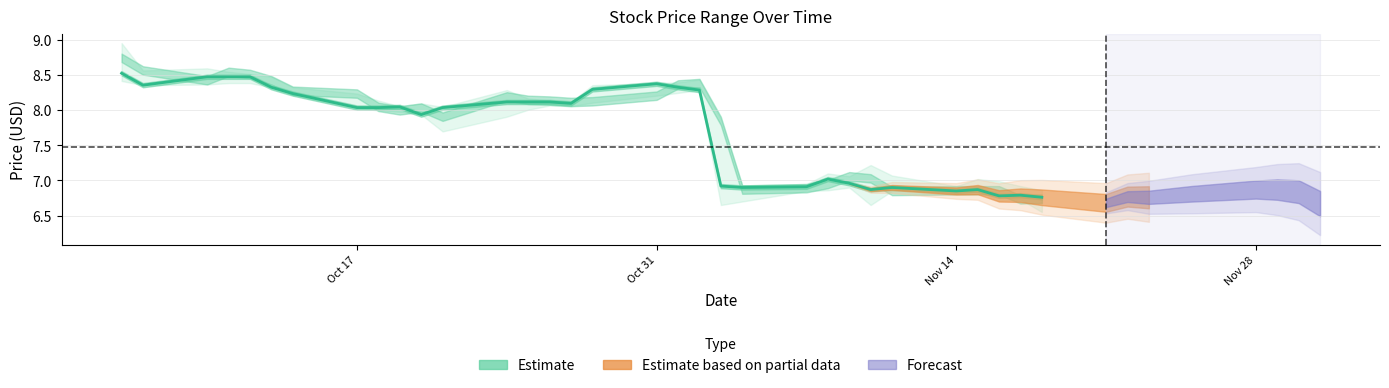

How many interior local peaks (higher than both neighbors) does the data have?

6